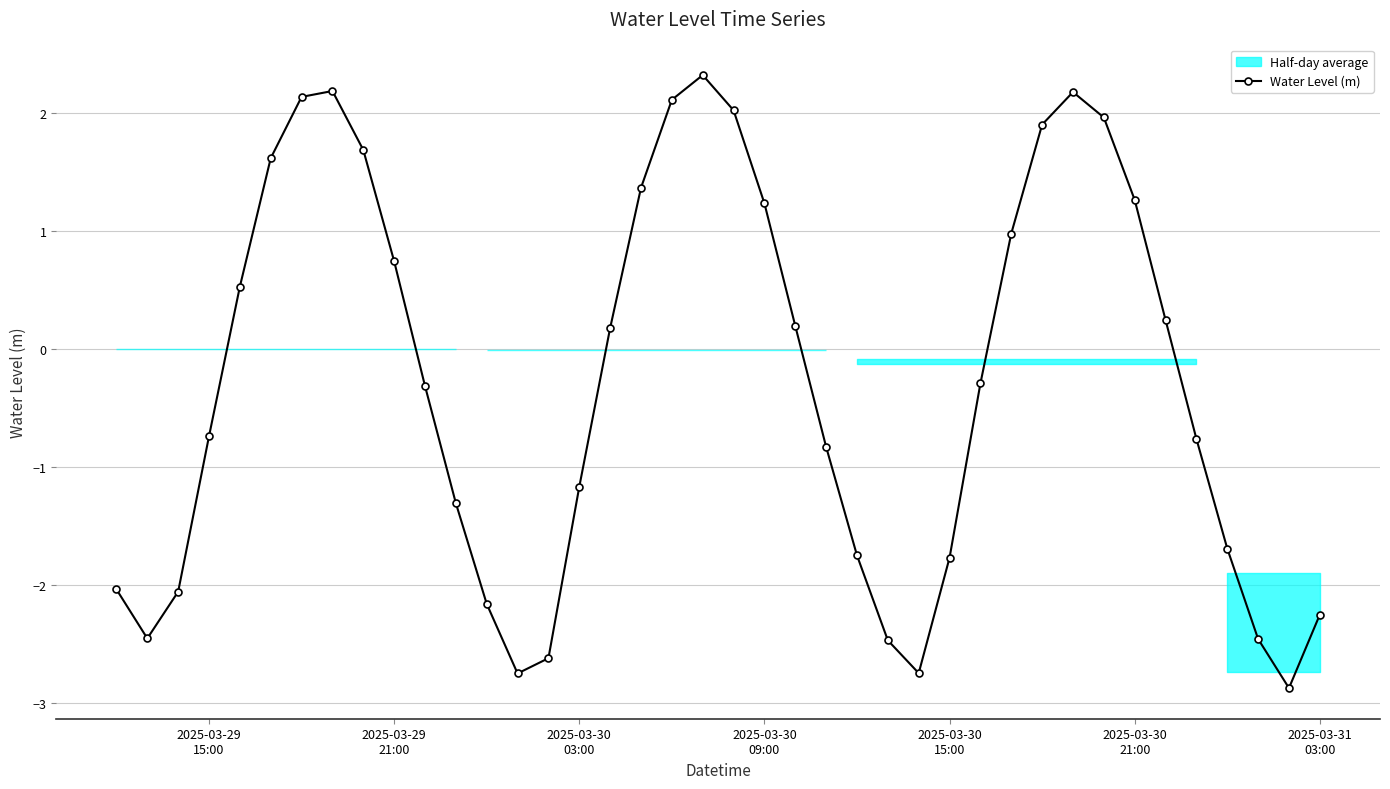

Is this an area chart (filled region under the line)?

No